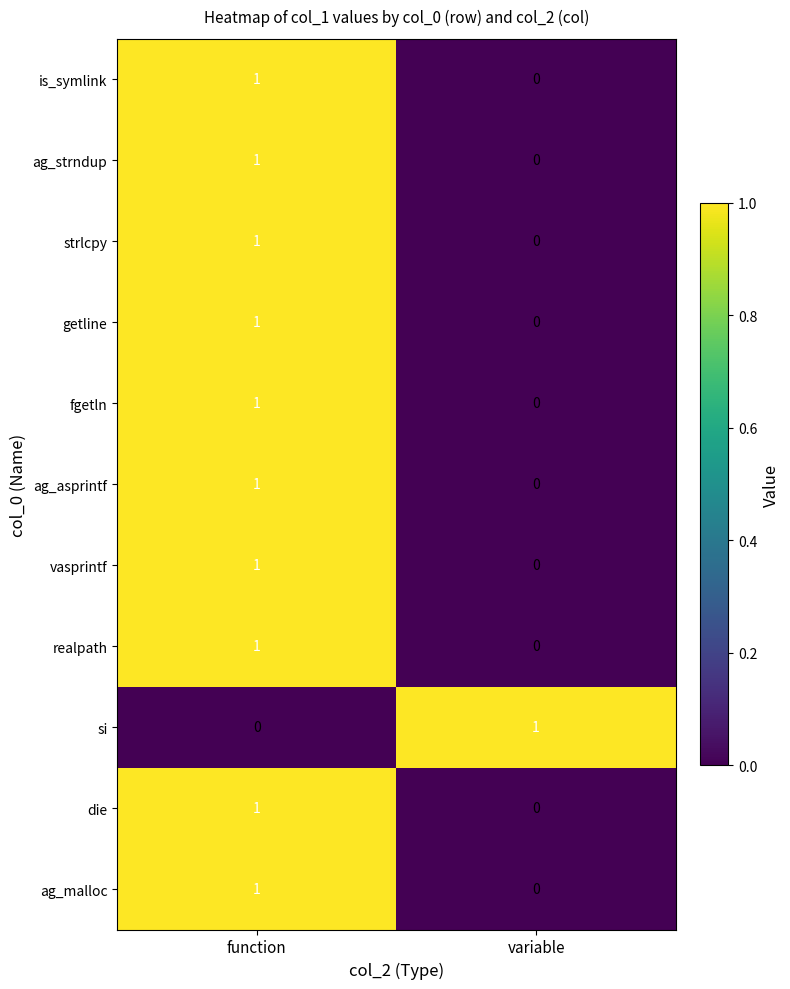

The ag_asprintf series shows 0 at variable. True or false?

True